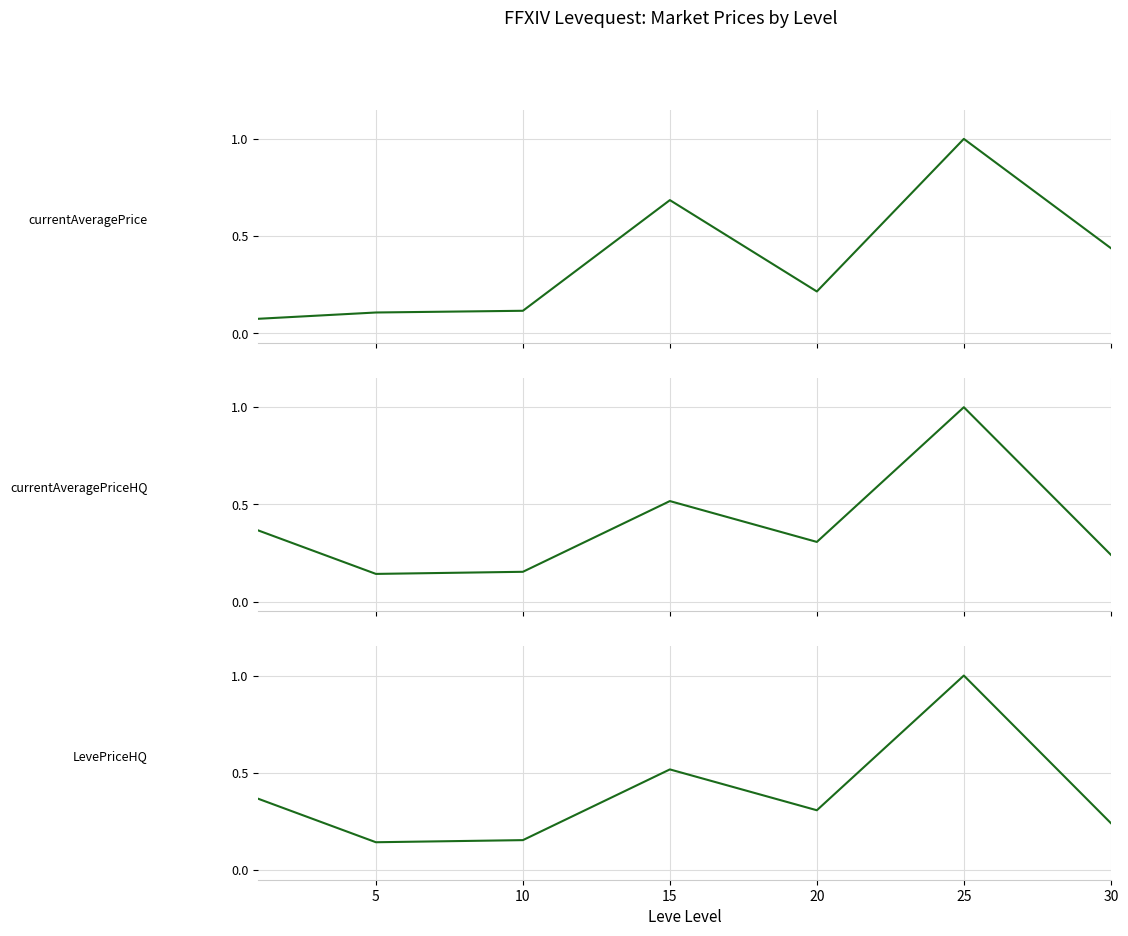

What is the average value of the currentAveragePriceHQ series?

0.4